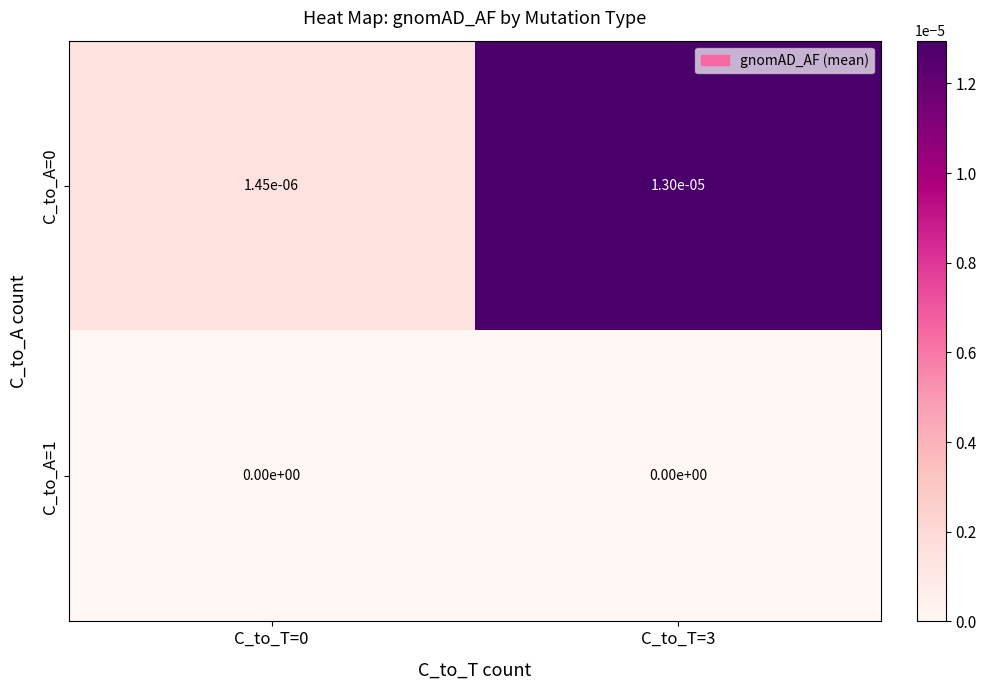

Is the value of C_to_A=0 at C_to_T=0 greater than the value of C_to_A=1 at C_to_T=3?

Yes